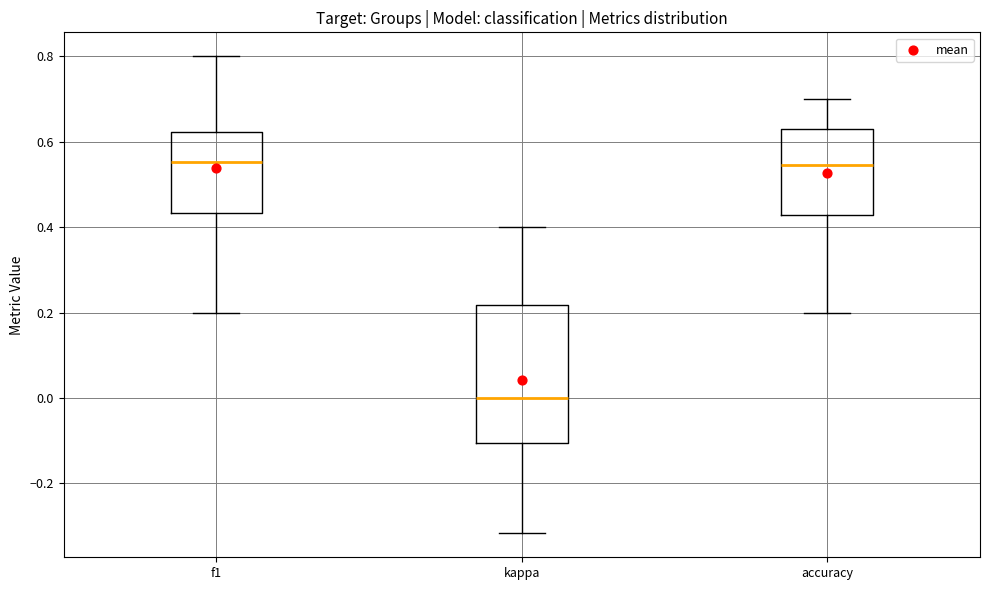

Reading left to right, read every box against the y-axis: the position of its median line, the range the box covers, and the ends of its whiskers. The values are not printed on the chart, so give them approximately, as read against the axis.

f1: median 0.56, box 0.44 to 0.62, whiskers 0.20 to 0.80
kappa: median 0.00, box -0.10 to 0.22, whiskers -0.32 to 0.40
accuracy: median 0.54, box 0.42 to 0.62, whiskers 0.20 to 0.70